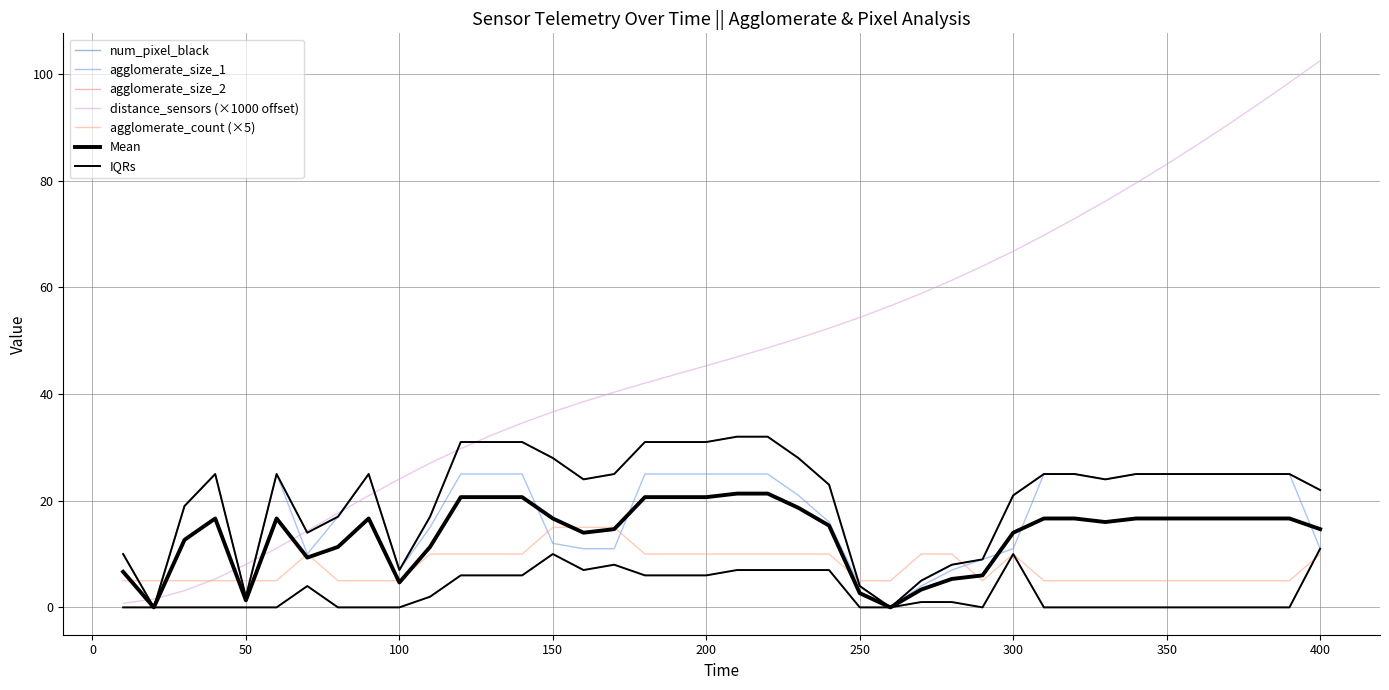

Is this an area chart (filled region under the line)?

No